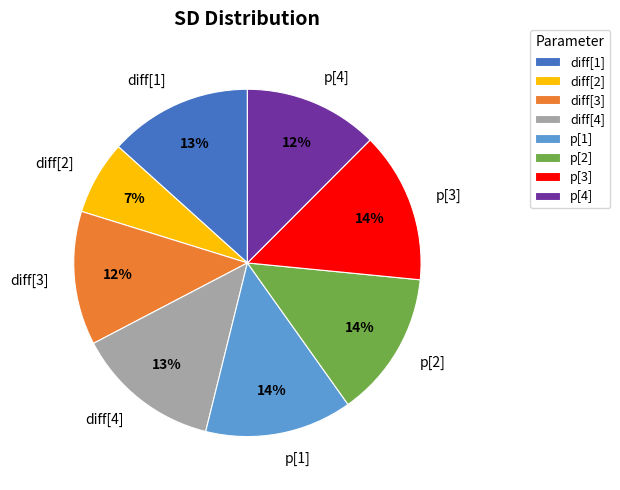

Is the sum of diff[4] and p[1] greater than half?

No